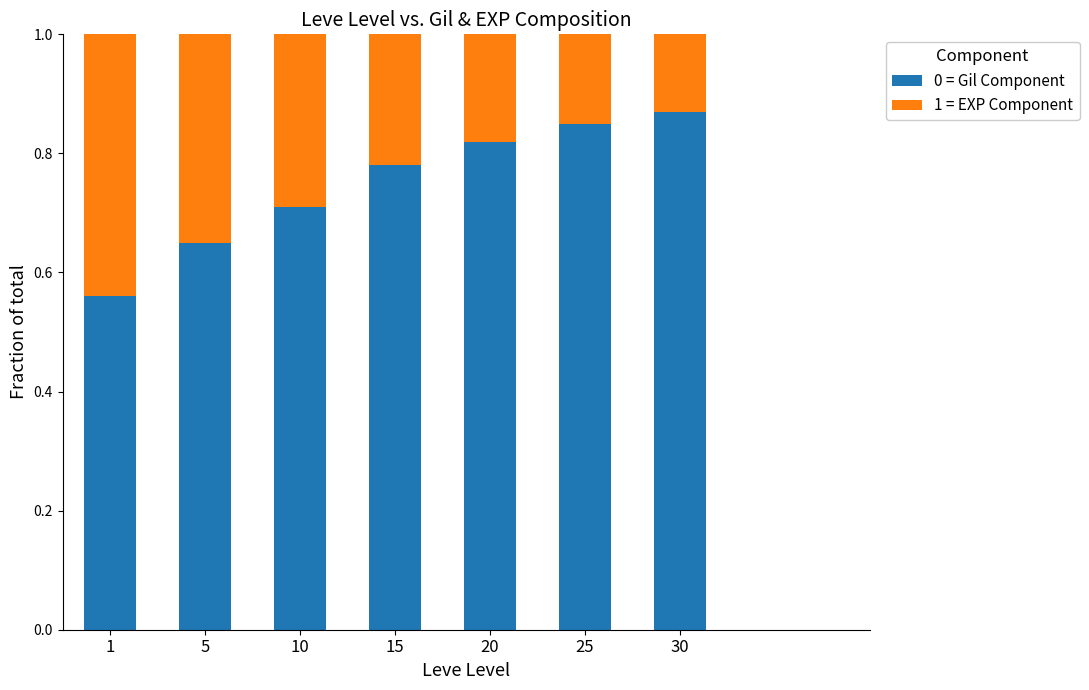

How many bars are there in total?

7